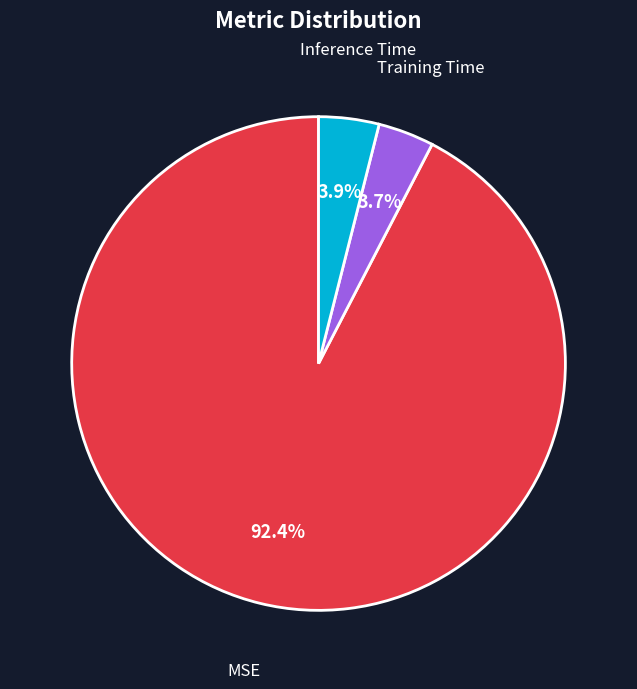

Is it true that Training Time is 10% of the pie?

False